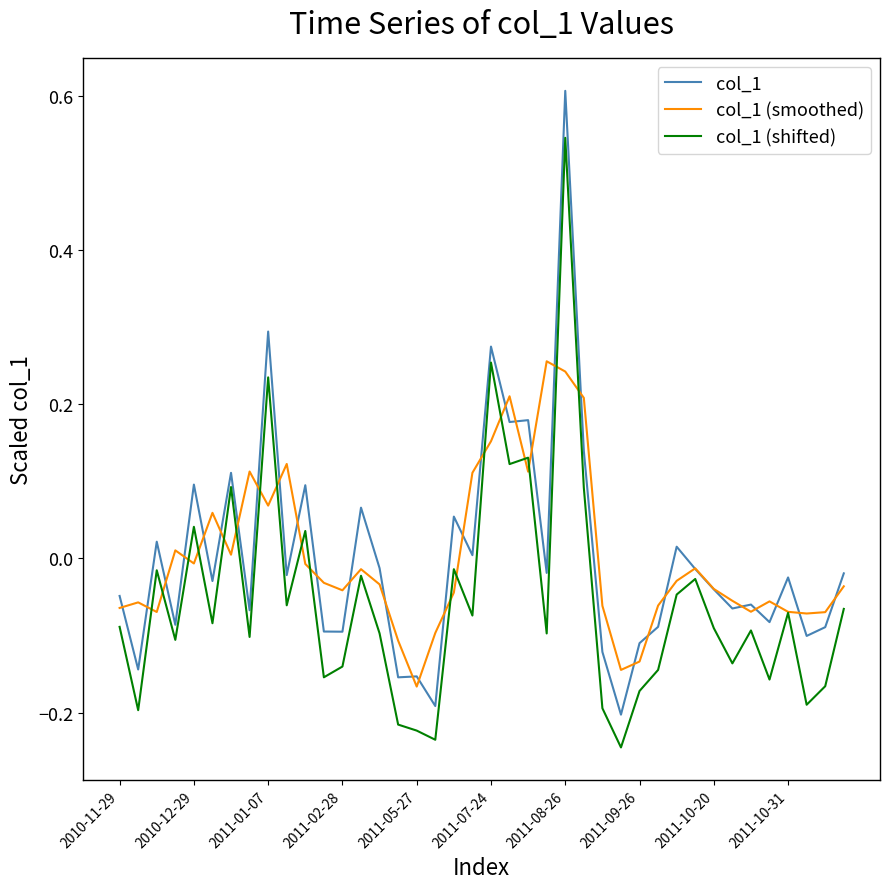

True or false: col_1 and col_1 (shifted) intersect in this chart.

False